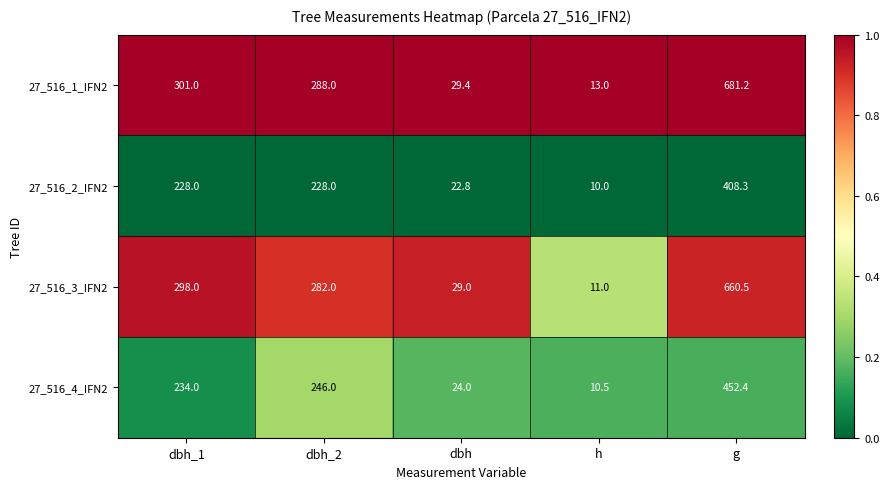

Rank the series at dbh from lowest to highest value.

27_516_2_IFN2, 27_516_4_IFN2, 27_516_3_IFN2, 27_516_1_IFN2